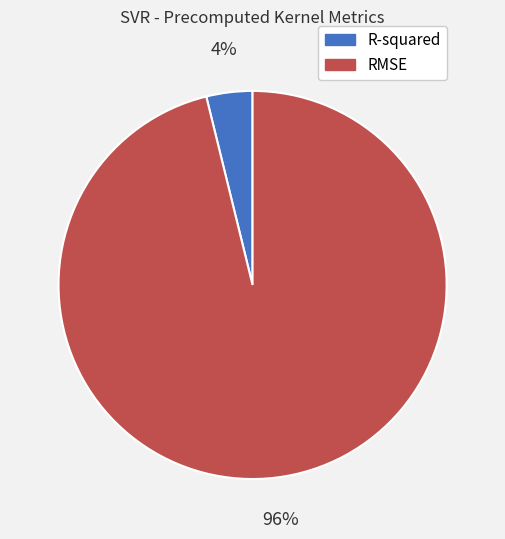

To the nearest percent, what percentage of the pie is RMSE?

96%